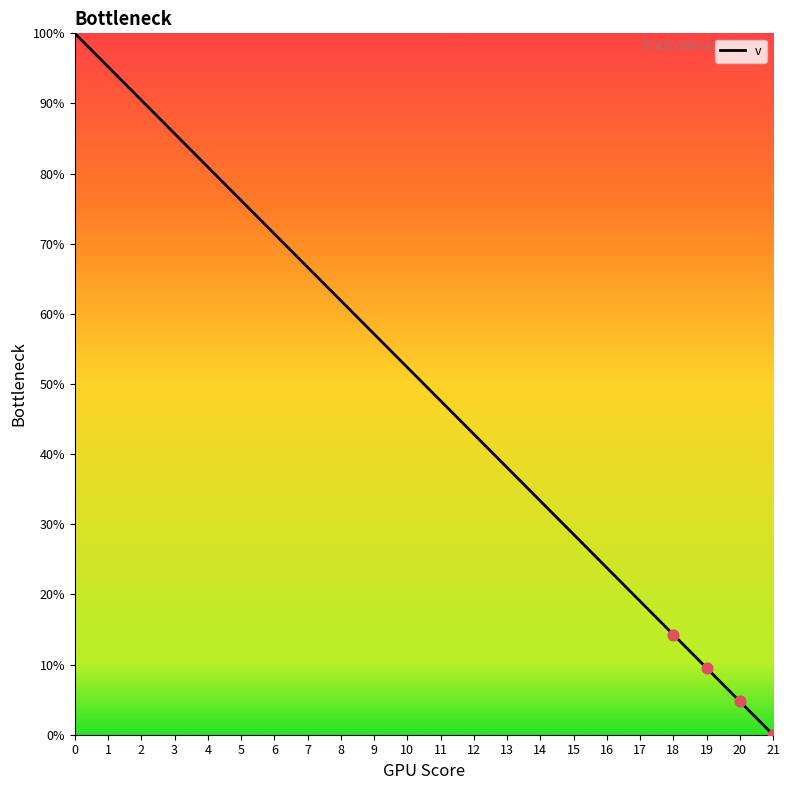

Approximately how many times larger is the value at 19 compared to 12?

0.2